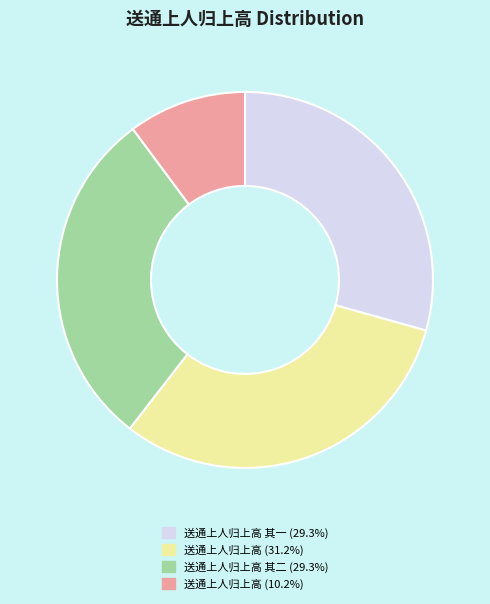

Is there a majority slice in this chart?

No